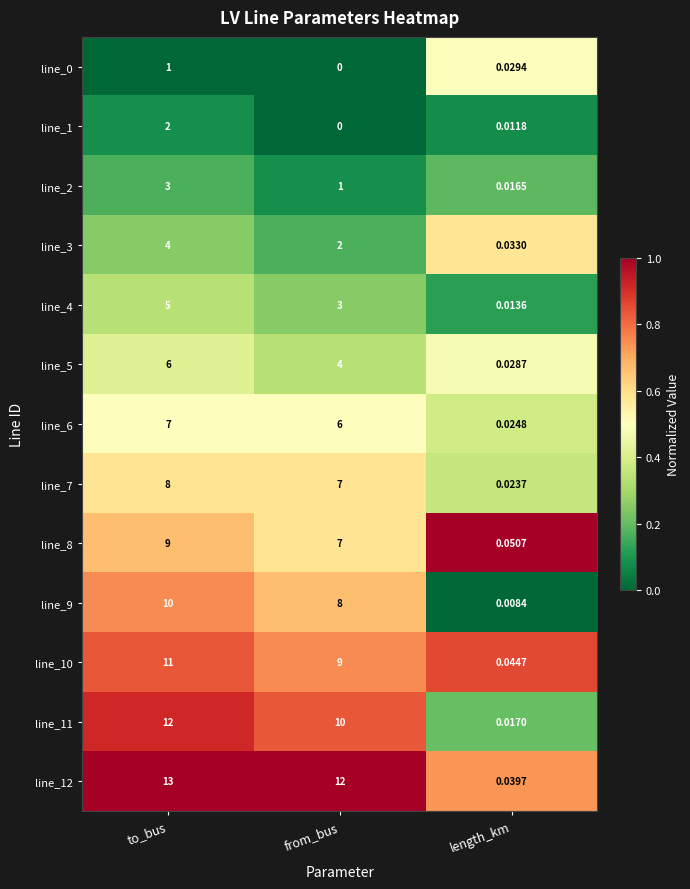

At which label is line_7 closest to 4?

from_bus